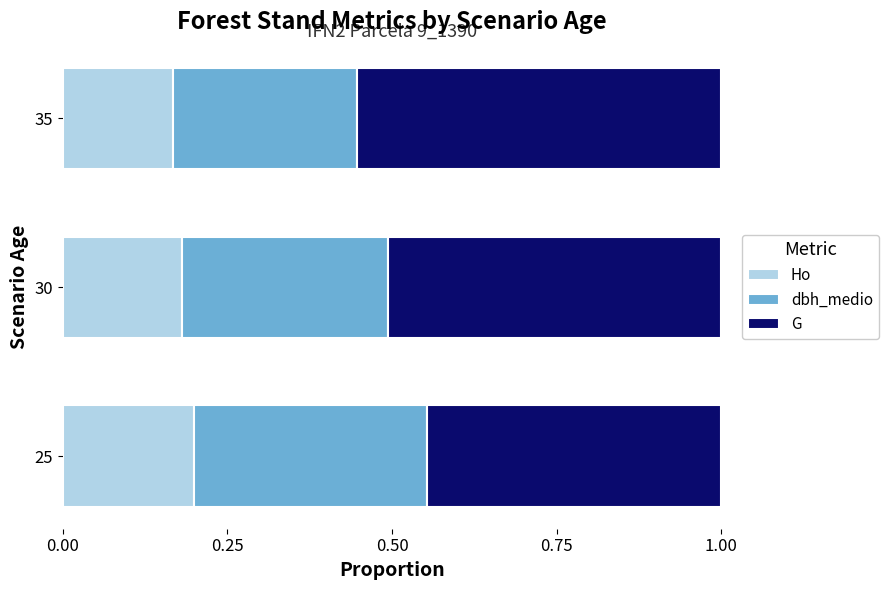

The value of Ho at 35 is 0.3. True or false?

False